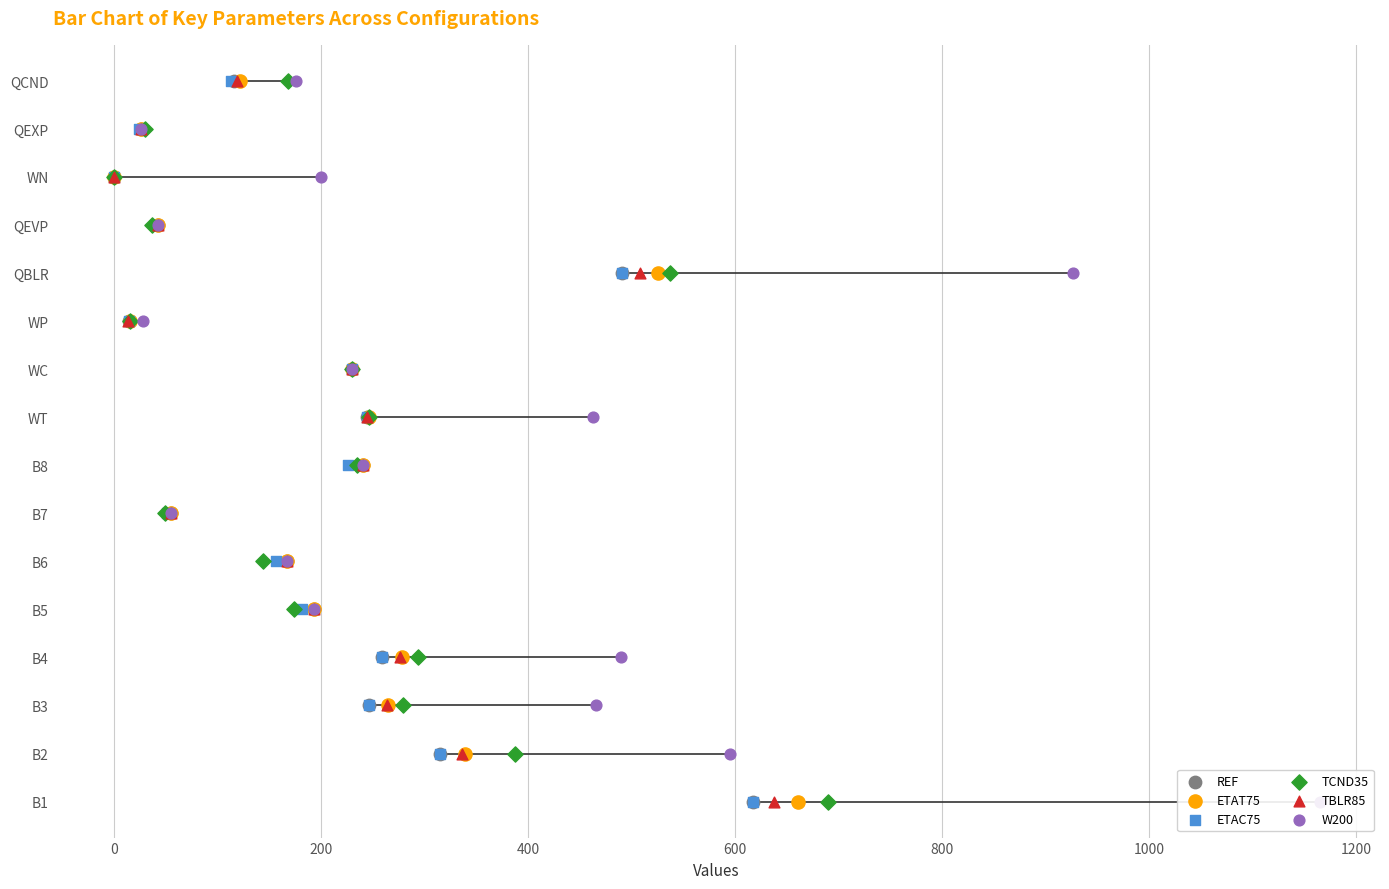

Which series contains the lowest Y value?

REF